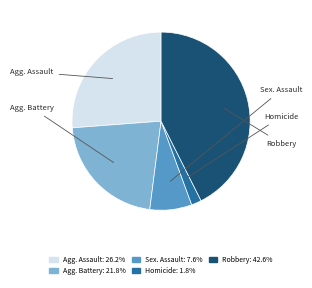

Count the number of slices in the pie.

5